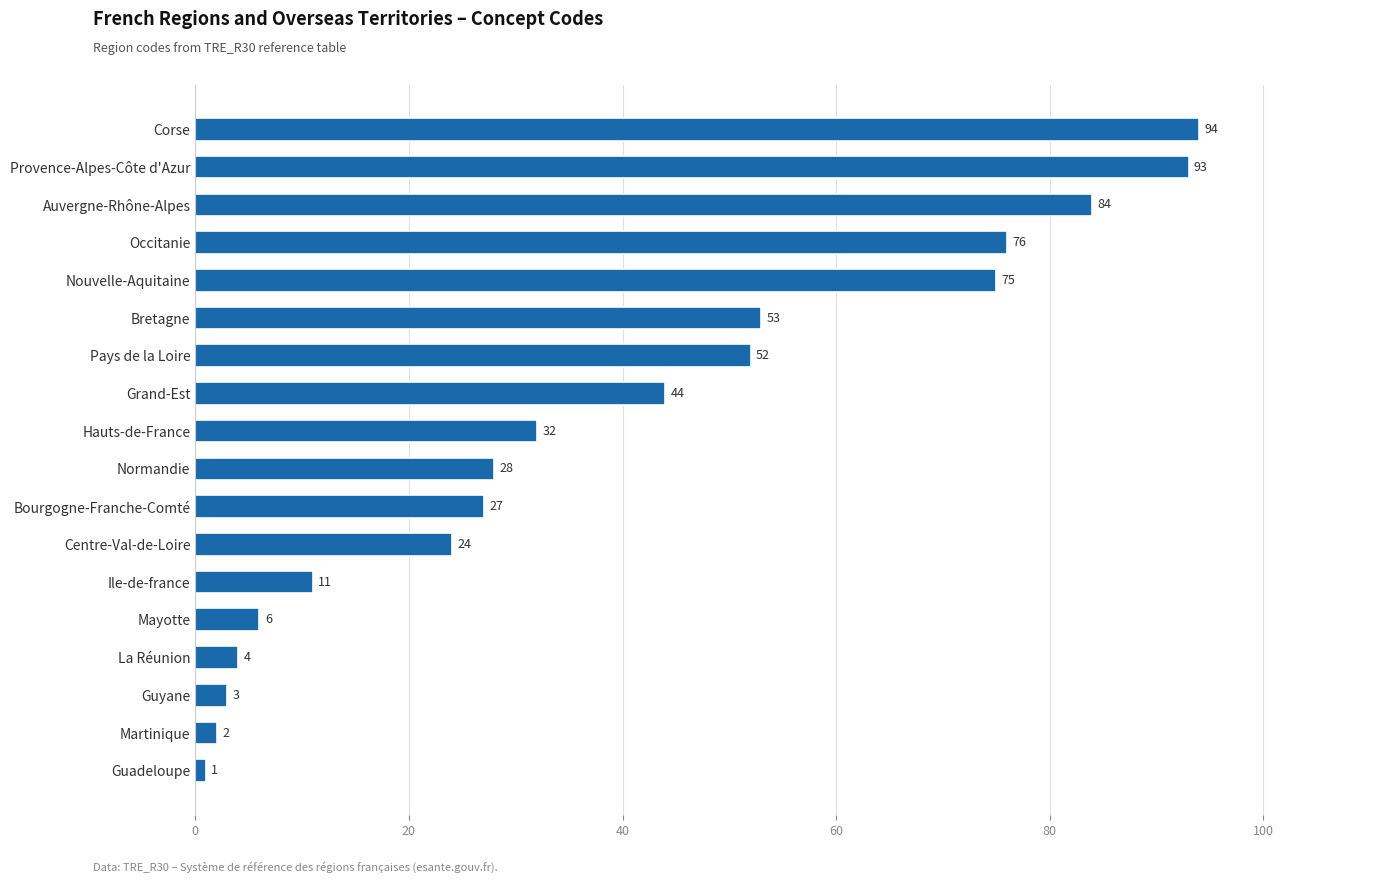

At which label is the value closest to 47?

Grand-Est